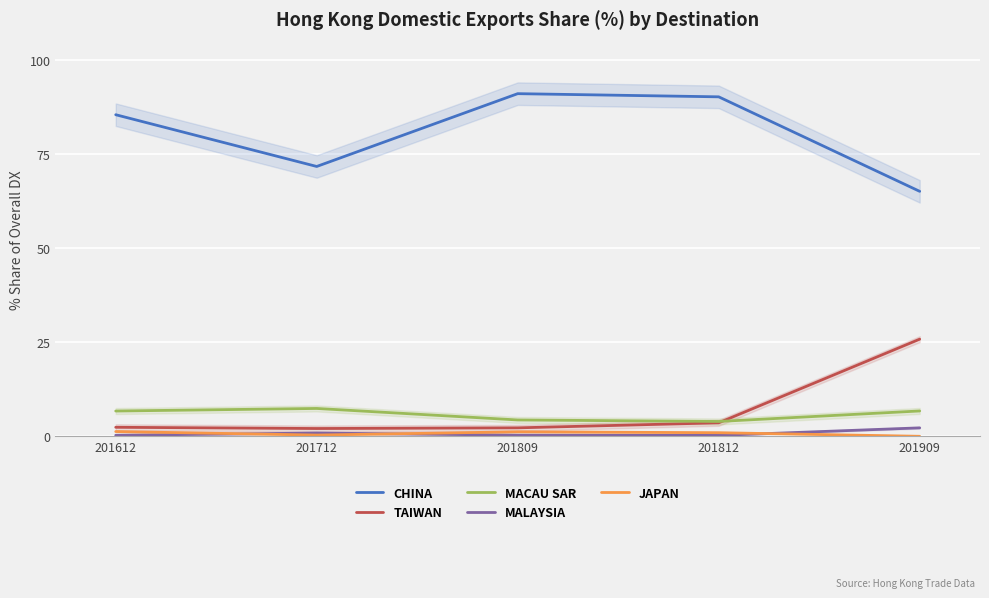

True or false: MACAU SAR has a value of 2.0 at 201812.

False